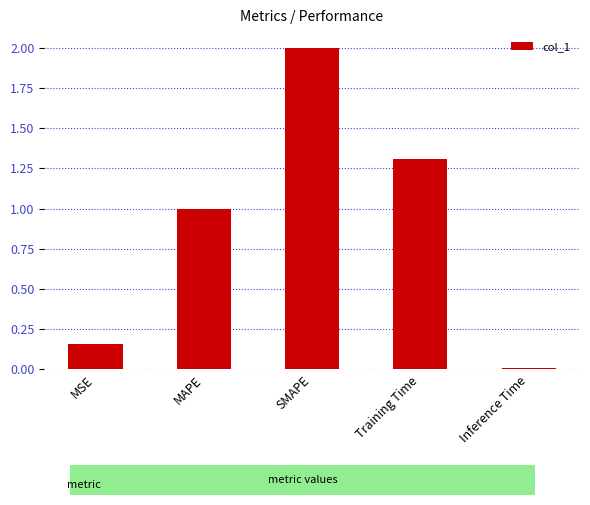

What is the difference between the values at Inference Time and SMAPE?

2.0